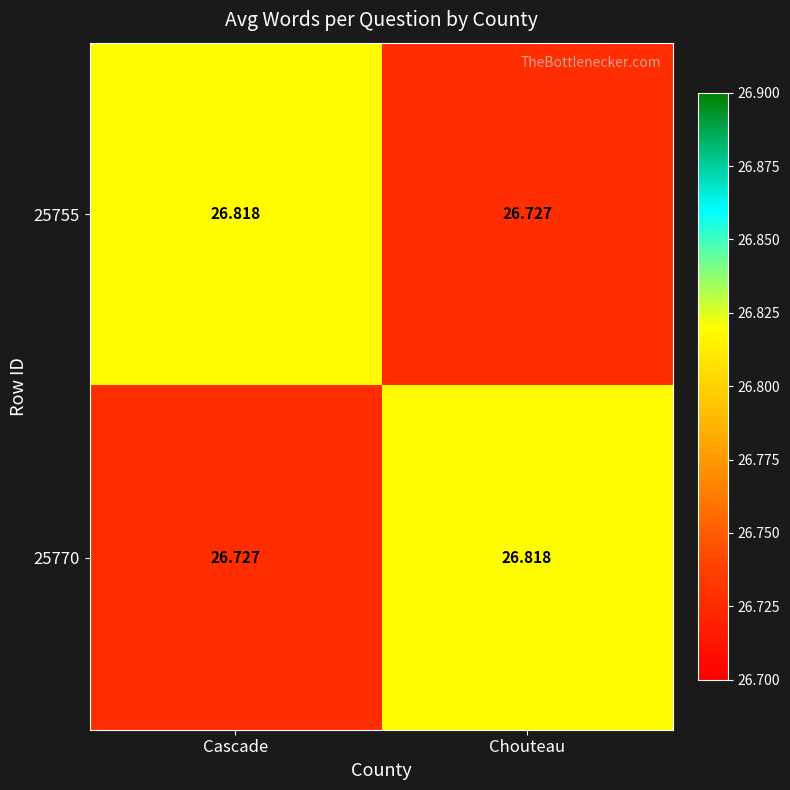

List the labels in order of 25755 value, smallest first.

Chouteau, Cascade